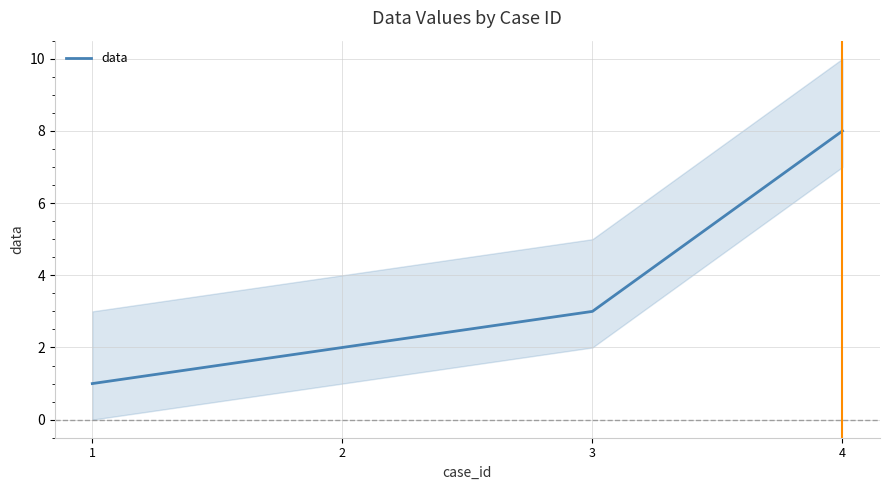

How many values are between 2 and 8?

3